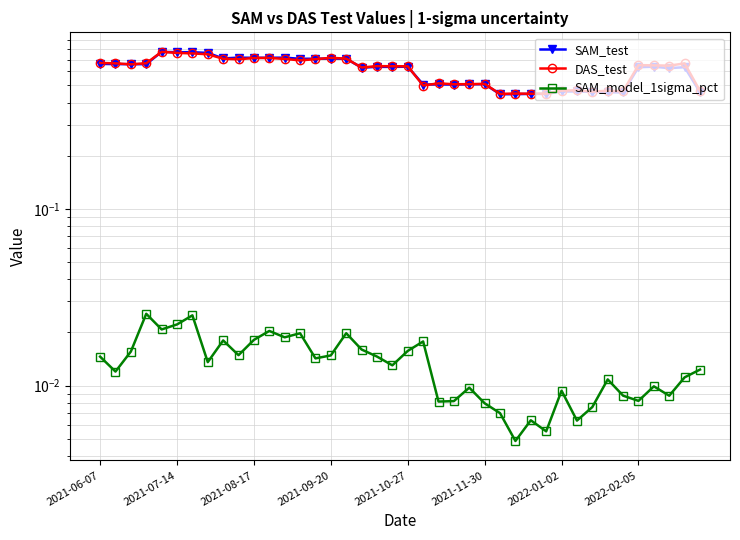

Rank the series at 19 from highest to lowest value.

DAS_test, SAM_test, SAM_model_1sigma_pct